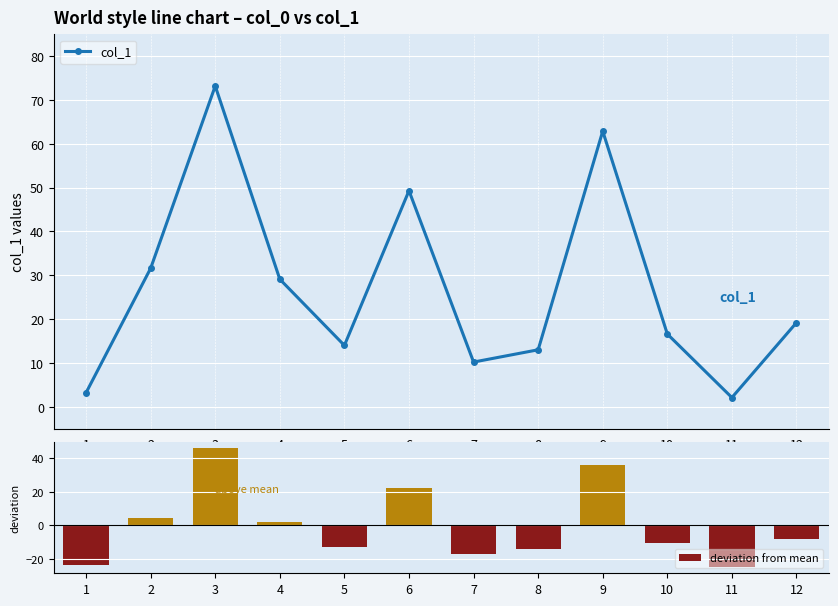

Where does the deviation from mean series first go above -7?

2